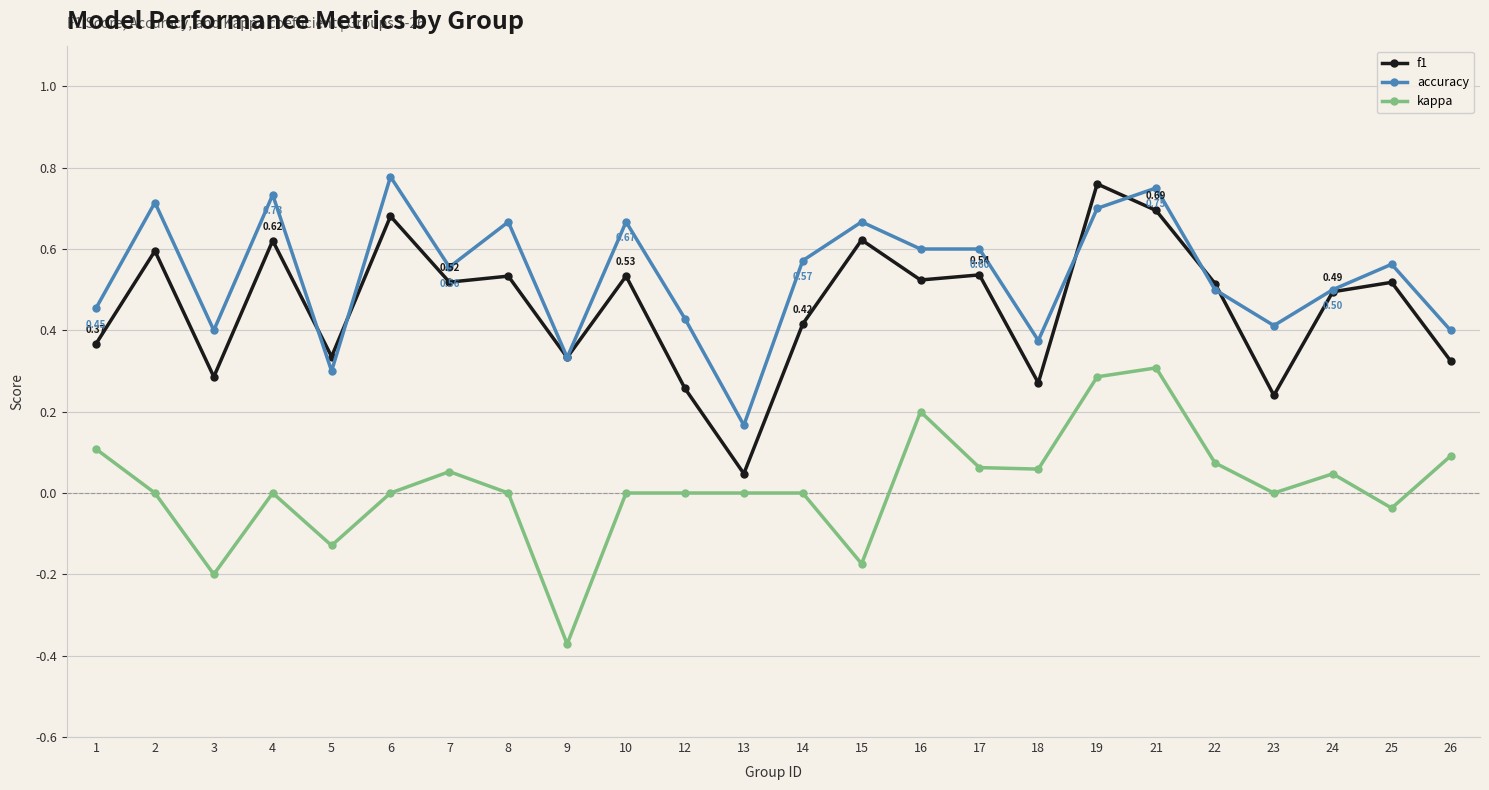

Rank the series at 25 from highest to lowest value.

accuracy, f1, kappa